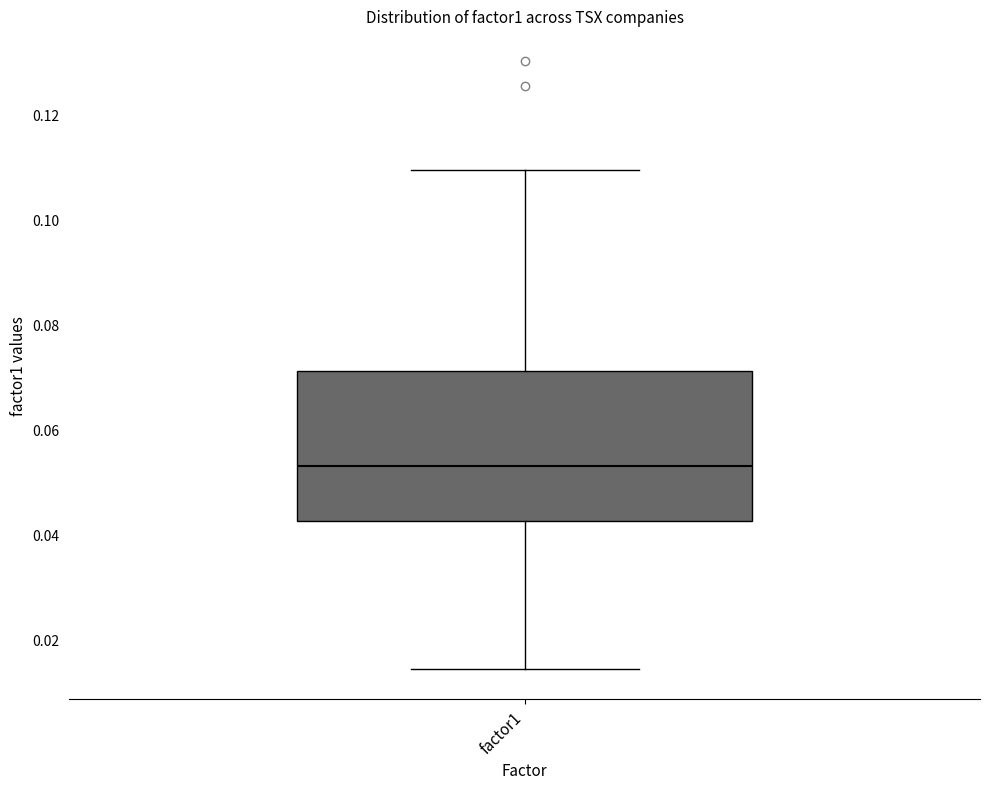

Where does the median line of the box for factor1 sit on the y-axis? The values are not printed on the chart, so give them approximately, as read against the axis.

0.054